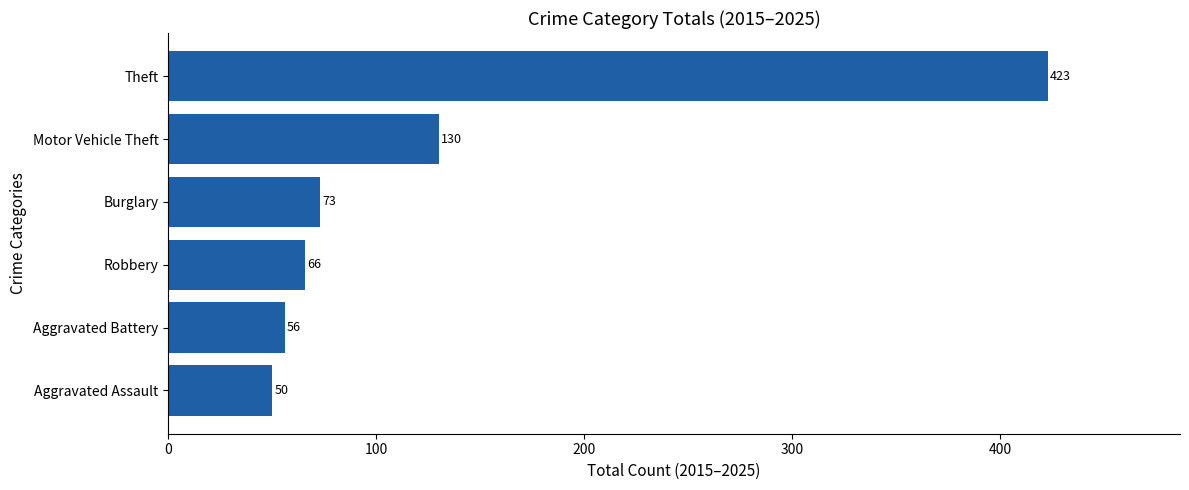

Is it true that the value at Burglary is 122?

False